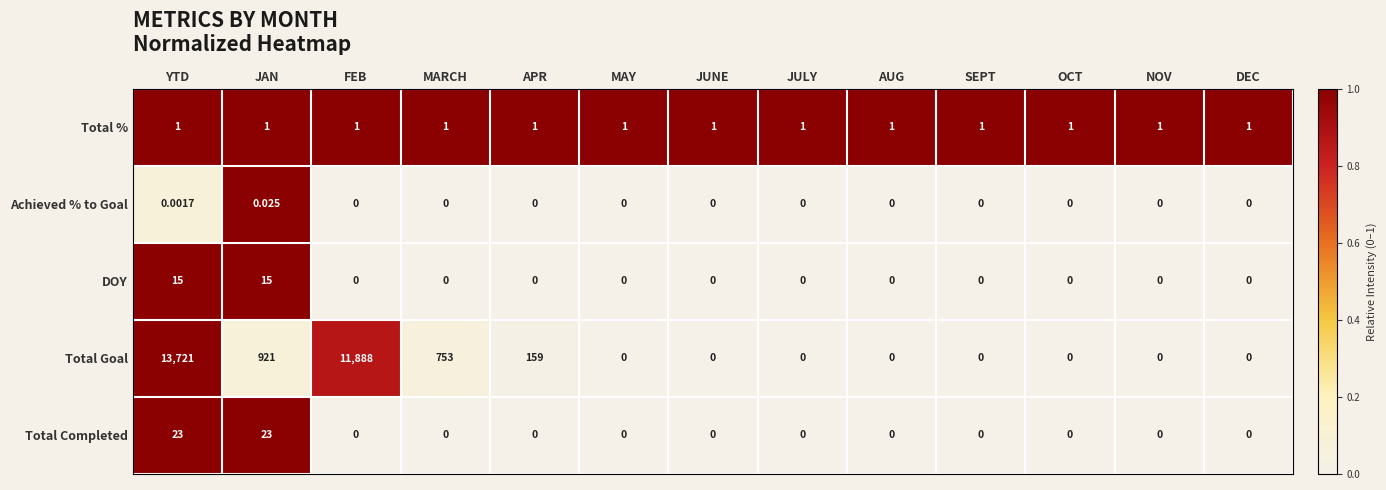

How many series are shown in this chart?

5